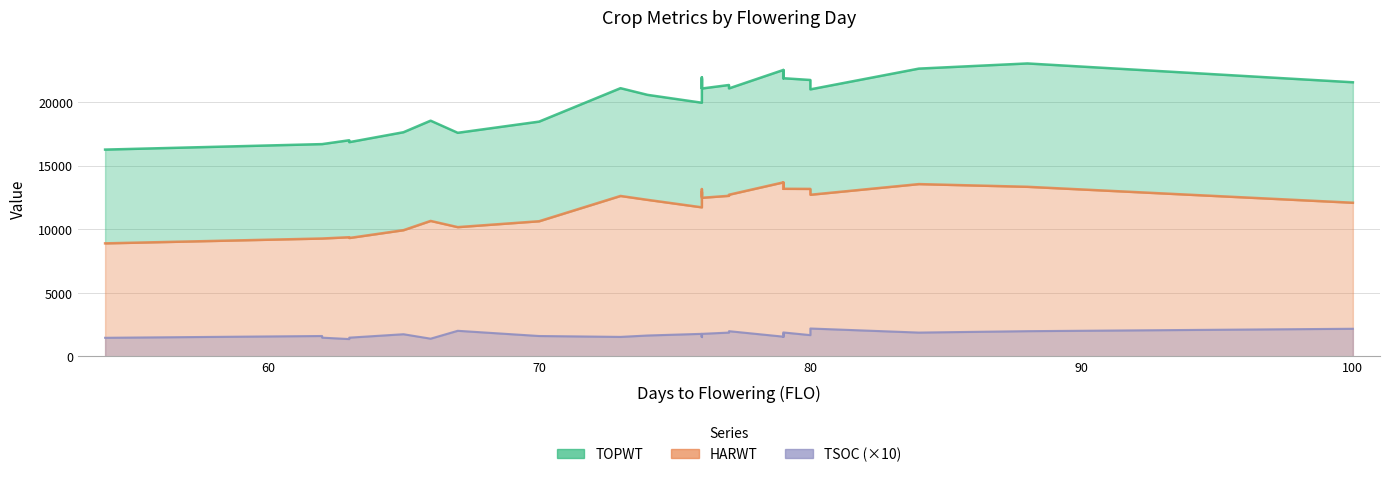

True or false: HARWT has more than 1 points higher than both neighbors.

True